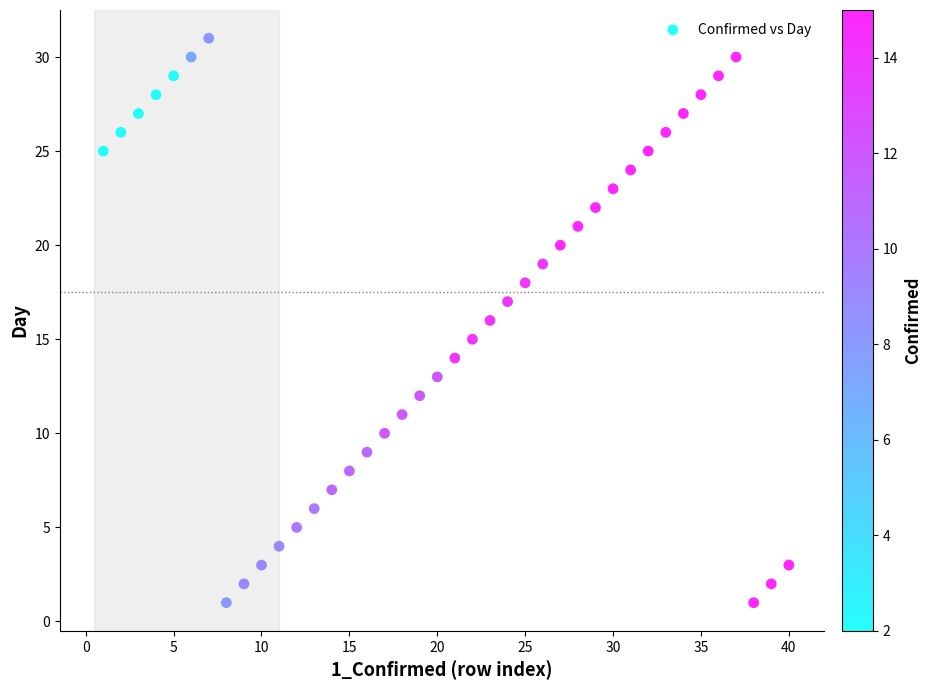

What is the range of X values (max minus min)?

39